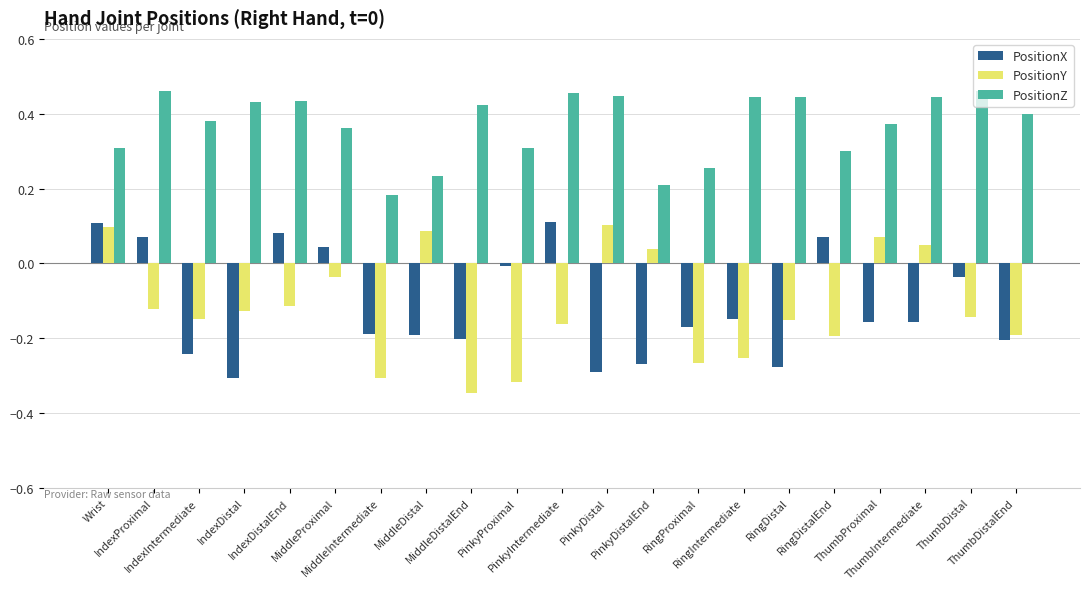

Are the bars grouped side by side (vs. stacked)?

Yes